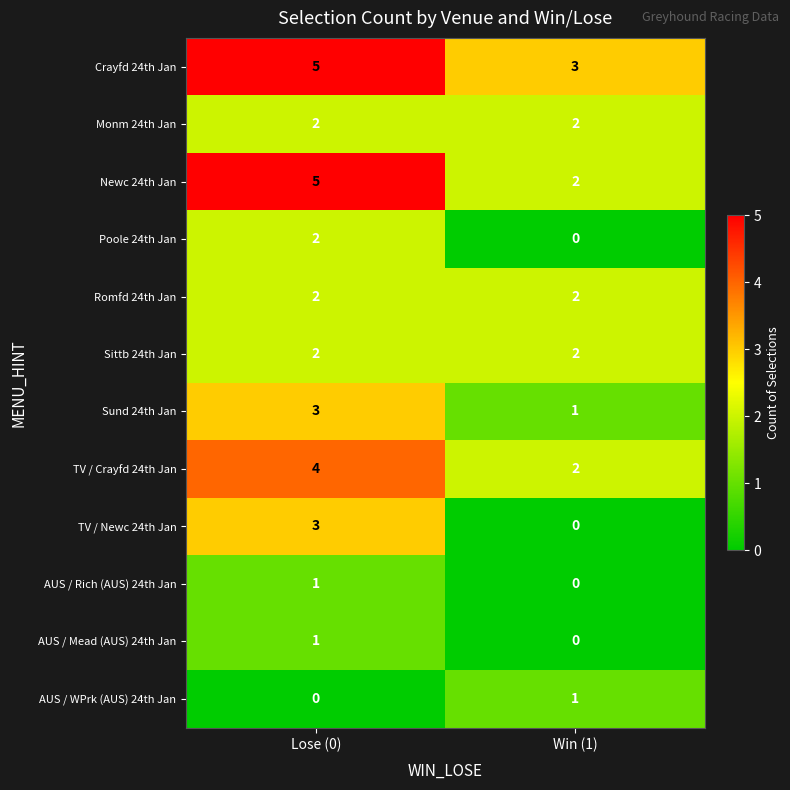

What is the average value of the Crayfd 24th Jan series?

4